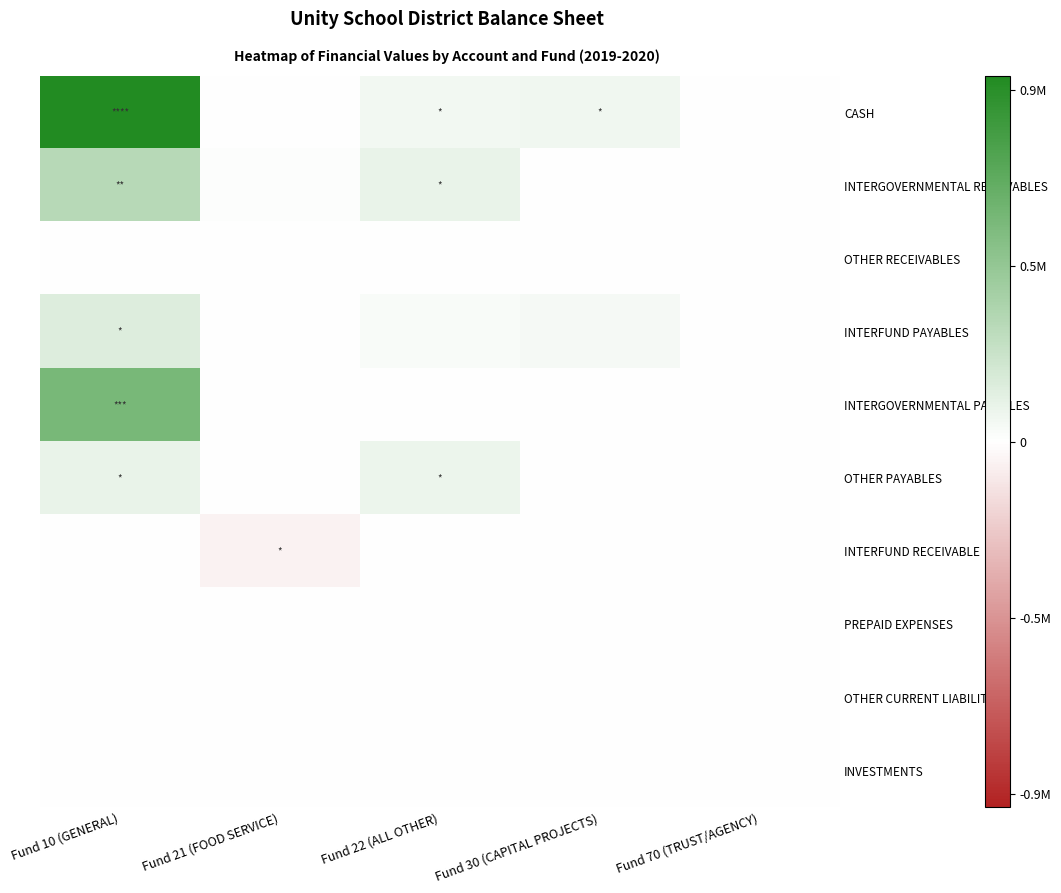

Reading left to right, list all the values displayed in this chart.

CASH: Fund 10 (GENERAL)=934722.2	Fund 21 (FOOD SERVICE)=0.0	Fund 22 (ALL OTHER)=53458.4	Fund 30 (CAPITAL PROJECTS)=62383.8	Fund 70 (TRUST/AGENCY)=0.0
INTERGOVERNMENTAL RECEIVABLES: Fund 10 (GENERAL)=305921.2	Fund 21 (FOOD SERVICE)=10825.8	Fund 22 (ALL OTHER)=89617.4	Fund 30 (CAPITAL PROJECTS)=0.0	Fund 70 (TRUST/AGENCY)=0.0
OTHER RECEIVABLES: Fund 10 (GENERAL)=-1568.6	Fund 21 (FOOD SERVICE)=1198.7	Fund 22 (ALL OTHER)=0.0	Fund 30 (CAPITAL PROJECTS)=0.0	Fund 70 (TRUST/AGENCY)=0.0
INTERFUND PAYABLES: Fund 10 (GENERAL)=140286.8	Fund 21 (FOOD SERVICE)=0.0	Fund 22 (ALL OTHER)=25775.5	Fund 30 (CAPITAL PROJECTS)=39137.3	Fund 70 (TRUST/AGENCY)=0.0
INTERGOVERNMENTAL PAYABLES: Fund 10 (GENERAL)=562862.0	Fund 21 (FOOD SERVICE)=0.0	Fund 22 (ALL OTHER)=2383.9	Fund 30 (CAPITAL PROJECTS)=0.0	Fund 70 (TRUST/AGENCY)=0.0
OTHER PAYABLES: Fund 10 (GENERAL)=90874.9	Fund 21 (FOOD SERVICE)=0.0	Fund 22 (ALL OTHER)=77760.0	Fund 30 (CAPITAL PROJECTS)=1682.2	Fund 70 (TRUST/AGENCY)=0.0
INTERFUND RECEIVABLE: Fund 10 (GENERAL)=0.0	Fund 21 (FOOD SERVICE)=-57542.7	Fund 22 (ALL OTHER)=0.0	Fund 30 (CAPITAL PROJECTS)=0.0	Fund 70 (TRUST/AGENCY)=0.0
PREPAID EXPENSES: Fund 10 (GENERAL)=1377.5	Fund 21 (FOOD SERVICE)=0.0	Fund 22 (ALL OTHER)=0.0	Fund 30 (CAPITAL PROJECTS)=0.0	Fund 70 (TRUST/AGENCY)=0.0
OTHER CURRENT LIABILITIES: Fund 10 (GENERAL)=1437.0	Fund 21 (FOOD SERVICE)=0.0	Fund 22 (ALL OTHER)=0.0	Fund 30 (CAPITAL PROJECTS)=0.0	Fund 70 (TRUST/AGENCY)=0.0
INVESTMENTS: Fund 10 (GENERAL)=0.0	Fund 21 (FOOD SERVICE)=0.0	Fund 22 (ALL OTHER)=0.0	Fund 30 (CAPITAL PROJECTS)=0.0	Fund 70 (TRUST/AGENCY)=0.0